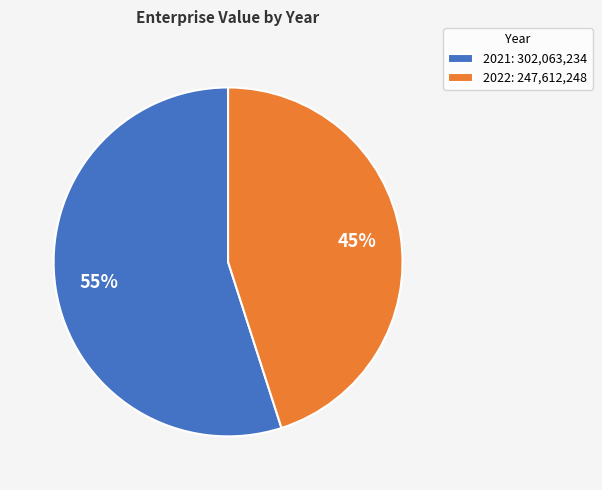

Which category has the biggest portion of the pie?

2021